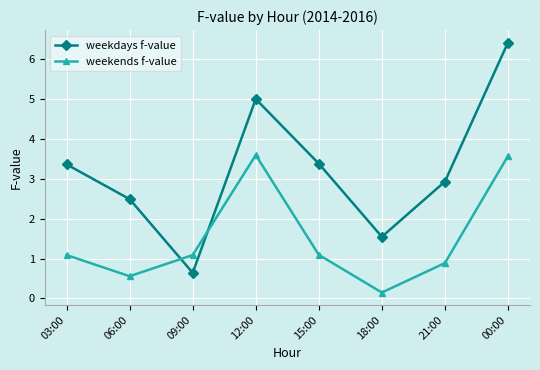

Reading left to right, list all the values displayed in this chart.

weekdays f-value: 3.4	2.5	0.6	5.0	3.4	1.5	2.9	6.4
weekends f-value: 1.1	0.6	1.1	3.6	1.1	0.1	0.9	3.6